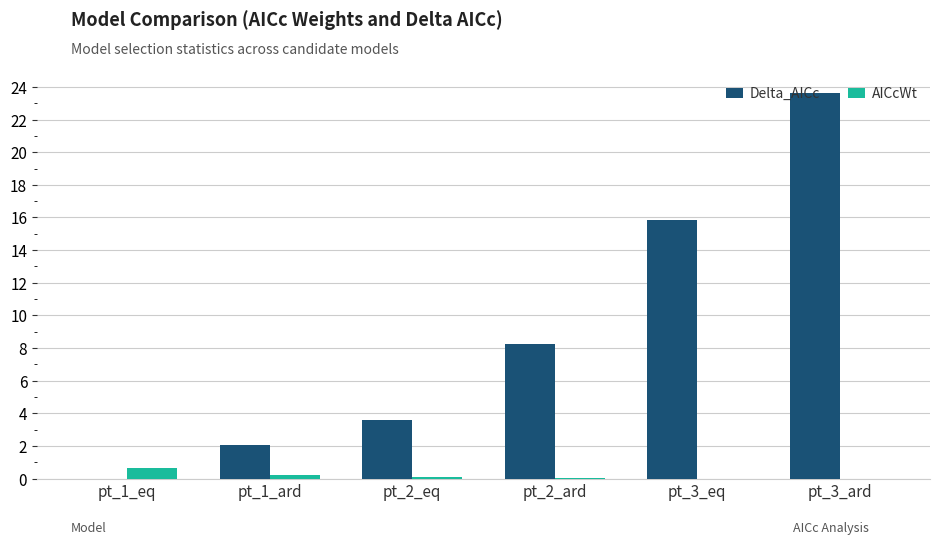

Is the value of Delta_AICc at pt_1_ard greater than the value of AICcWt at pt_2_ard?

Yes